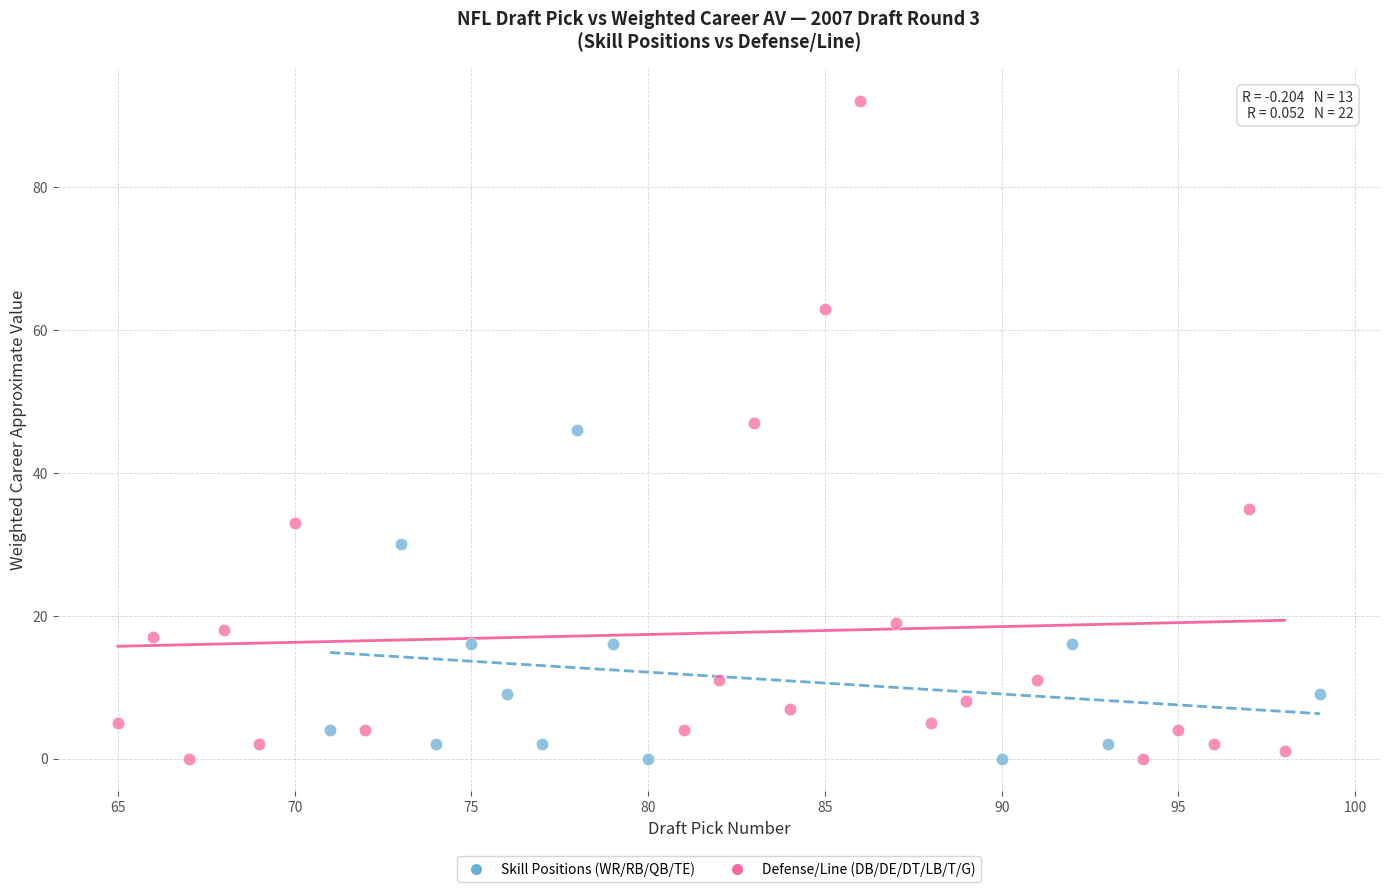

Which series has the largest Y range (max minus min)?

Defense/Line (DB/DE/DT/LB/T/G)